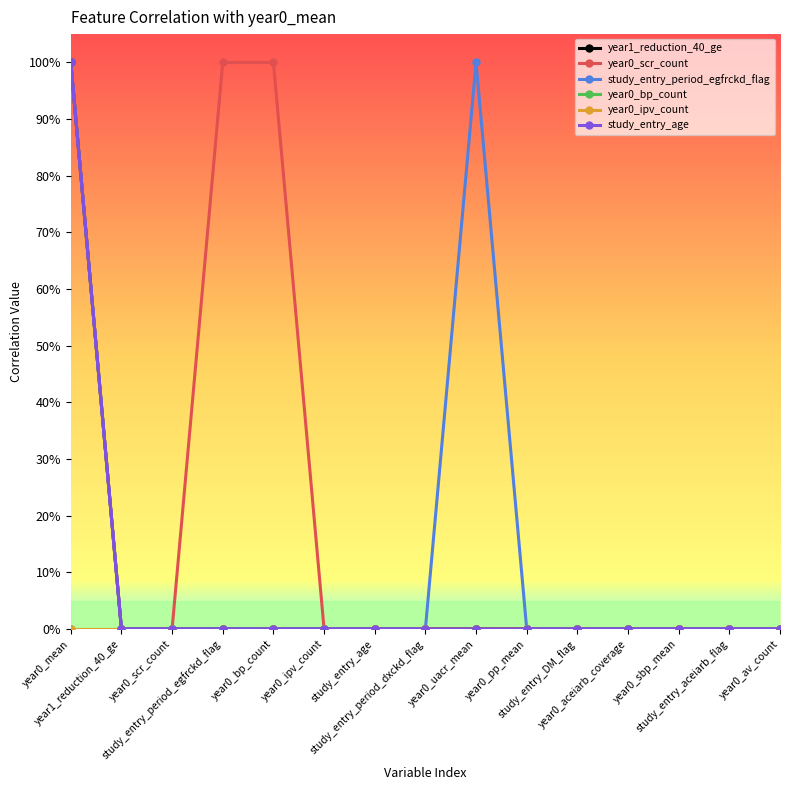

Is the value of year1_reduction_40_ge at study_entry_period_dxckd_flag greater than the value of year0_ipv_count at year0_bp_count?

No